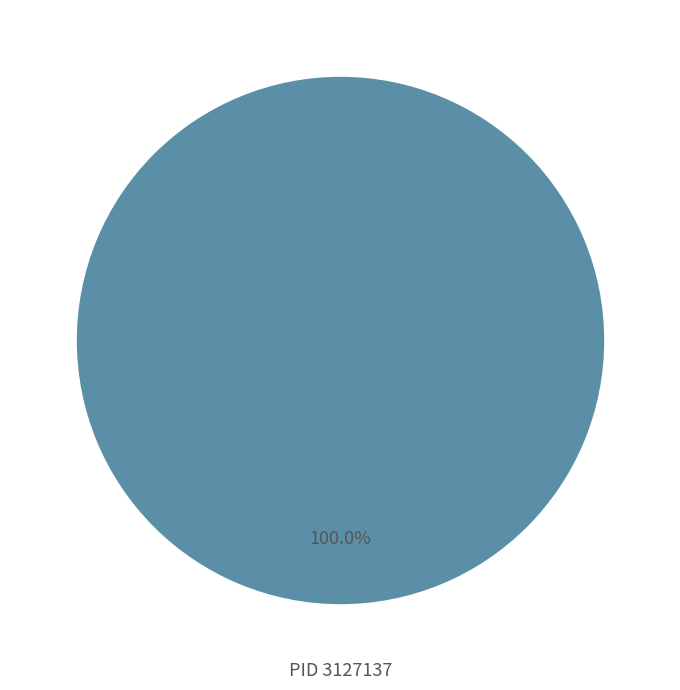

Is there a majority slice in this chart?

Yes